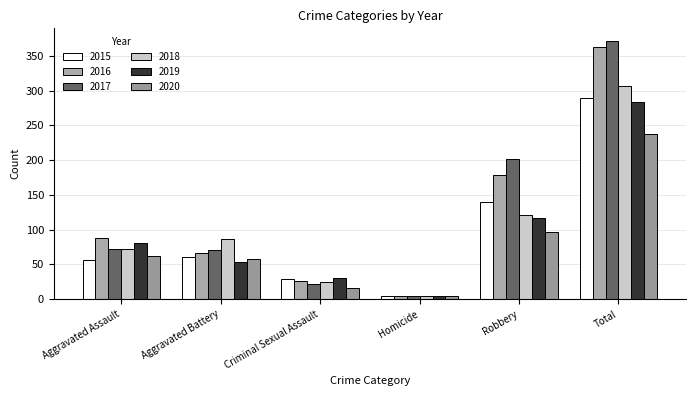

How many bars are there in each group?

6